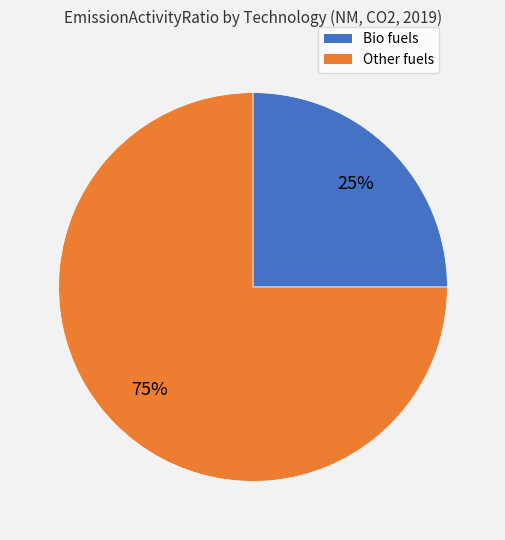

To the nearest percent, what percentage of the pie is Other fuels?

75%